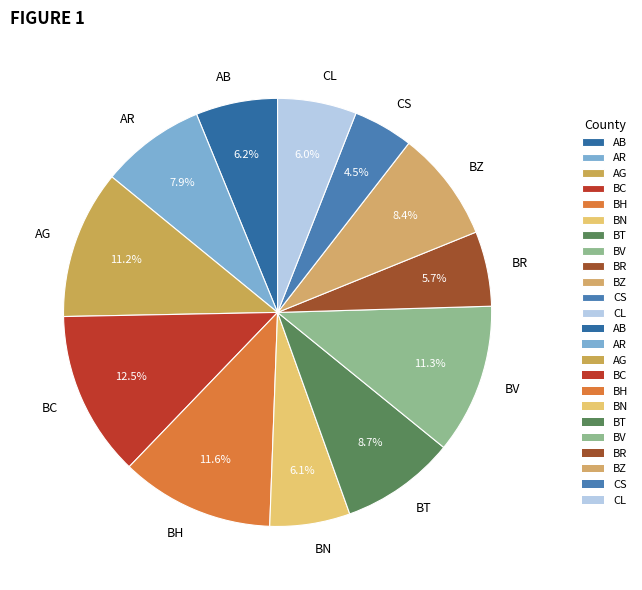

To the nearest percent, what percentage of the pie is BZ?

8%